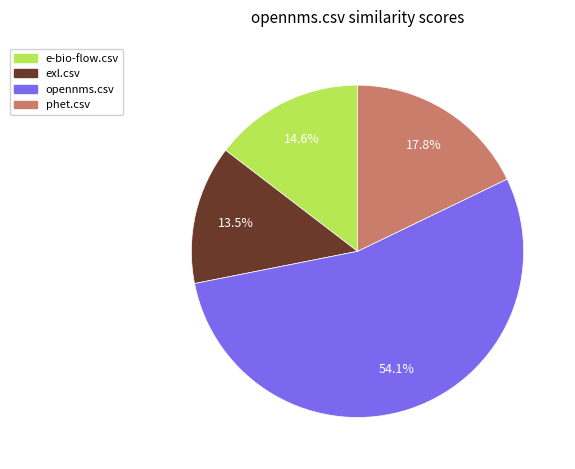

The phet.csv slice represents 25% of the pie. True or false?

False